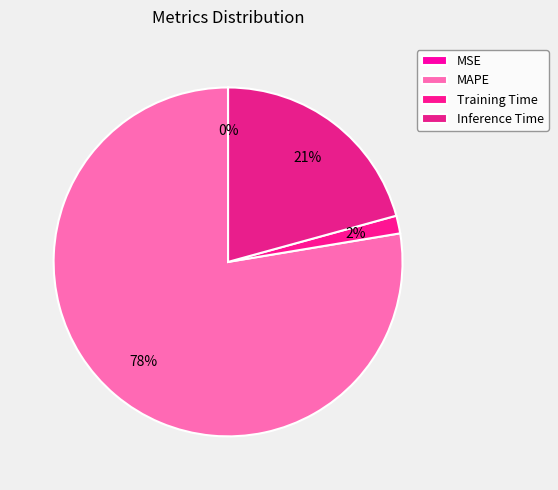

Which slice is the largest?

MAPE